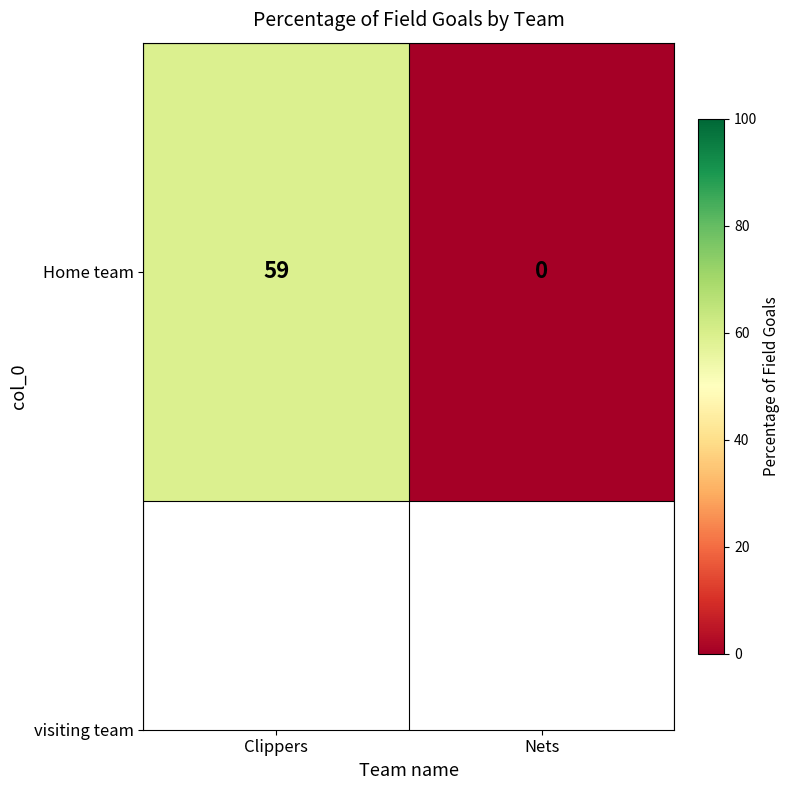

Reading left to right, transcribe all the data shown in this chart.

Clippers=59	Nets=0